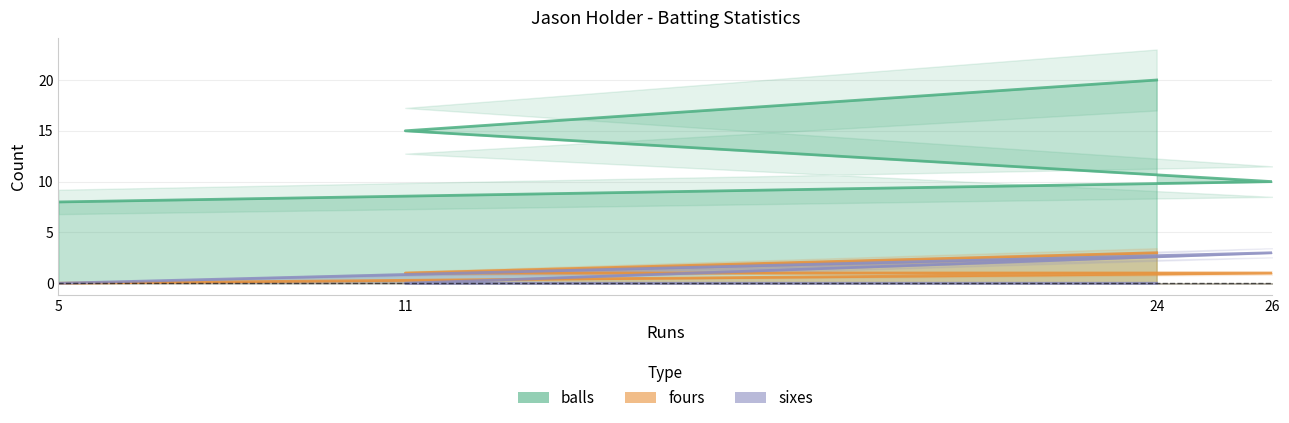

Rank the series by their maximum value, from highest to lowest.

balls, fours, sixes